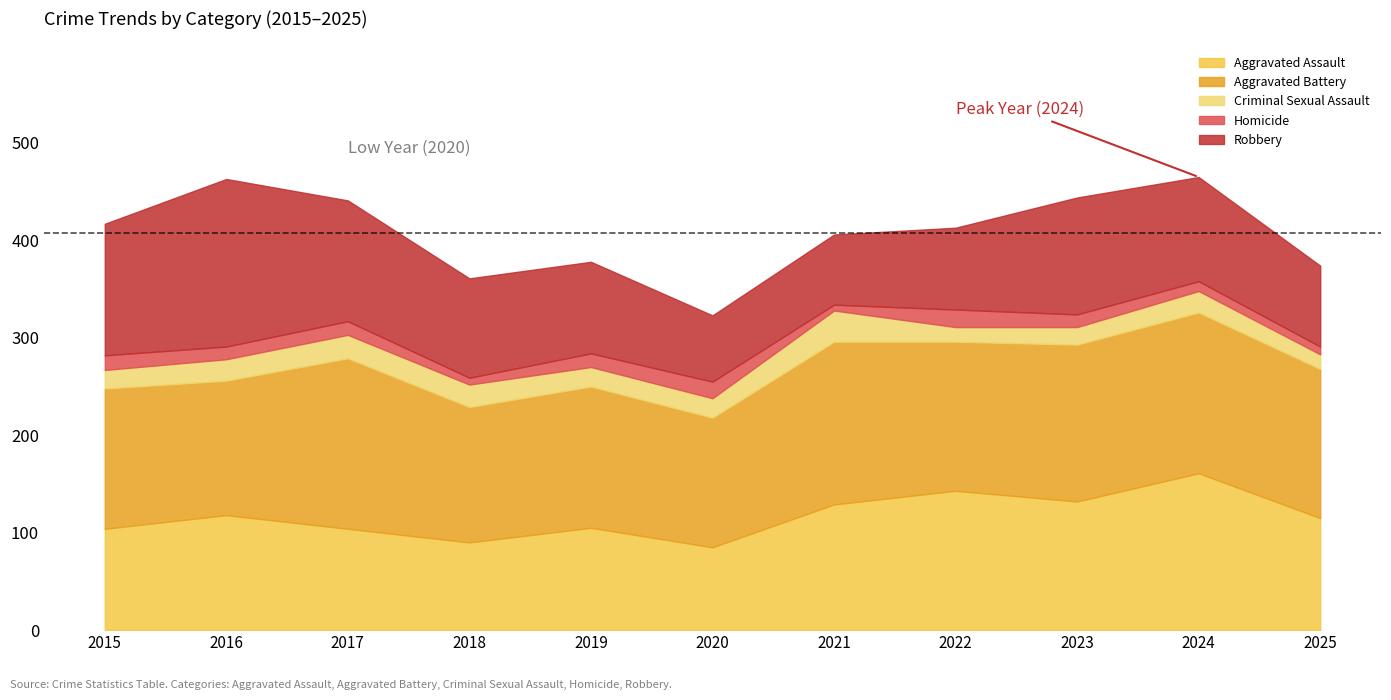

True or false: Aggravated Battery and Criminal Sexual Assault intersect in this chart.

False